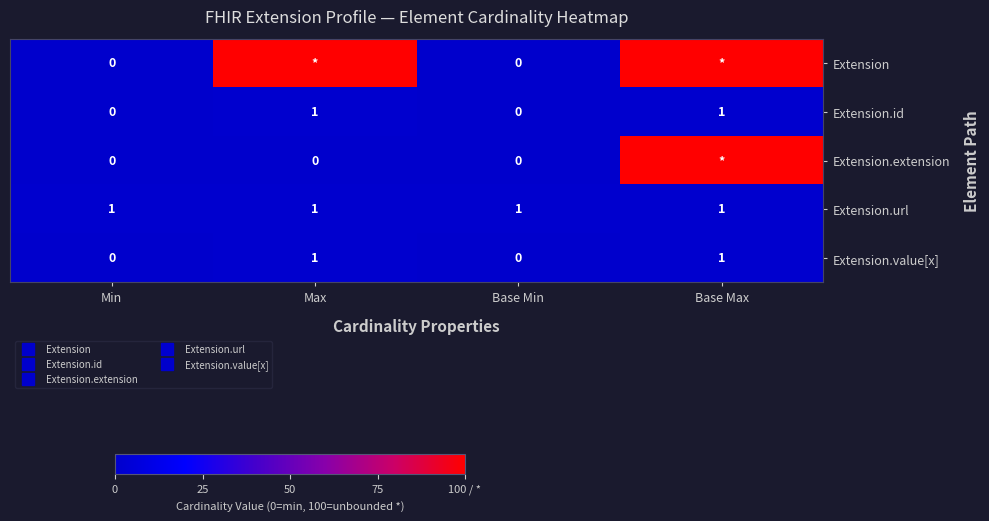

Is it true that Extension equals 100 at Max?

True